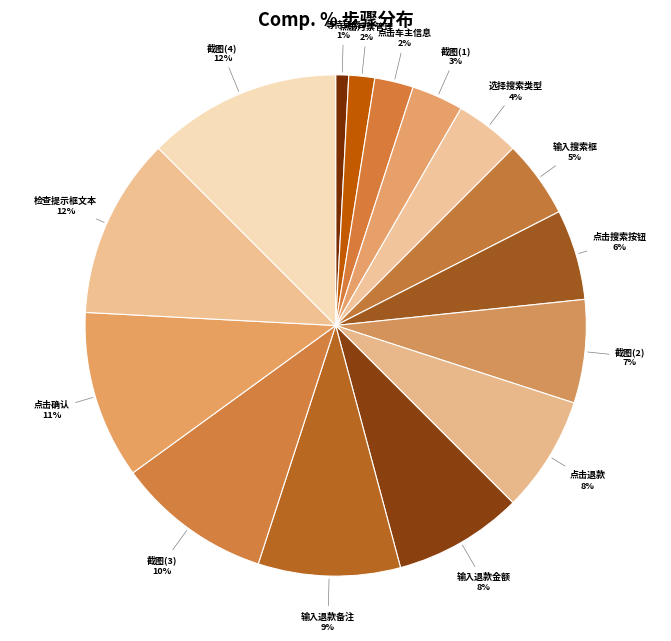

How many segments does this pie chart have?

15